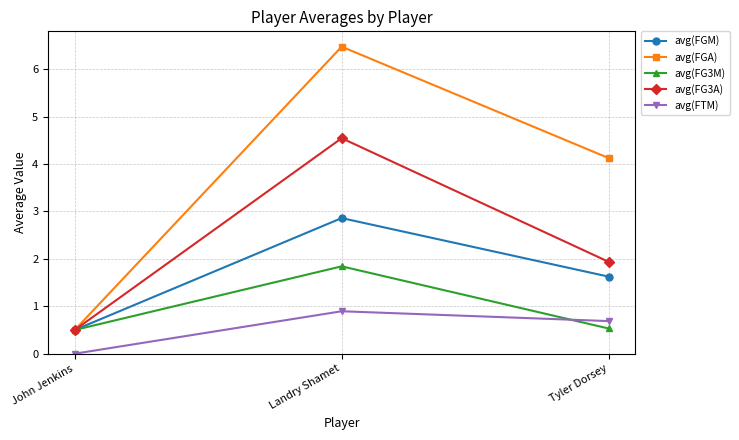

What is the difference between the maximum and minimum values in the avg(FGM) series?

2.4